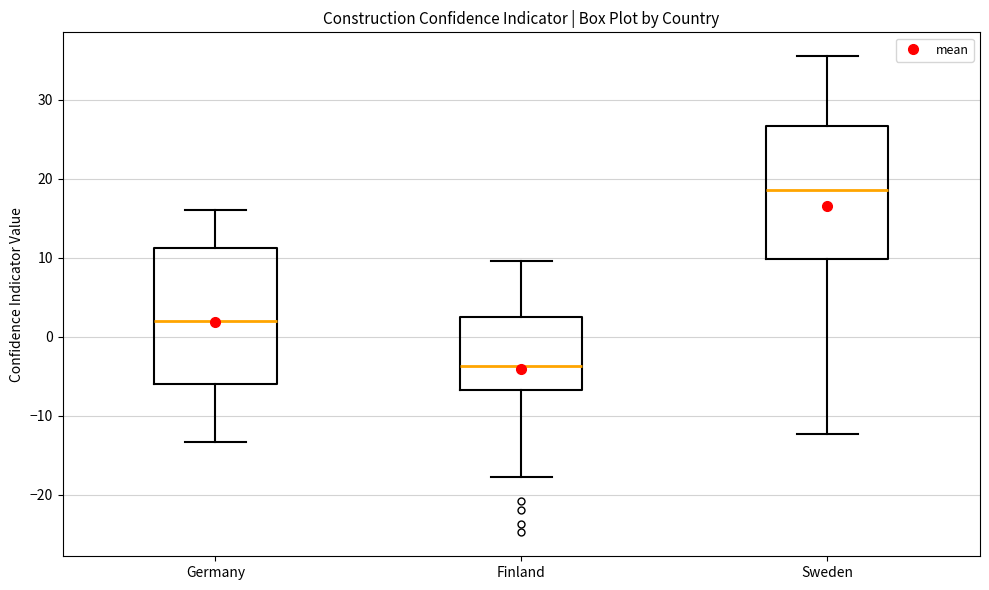

Where is the upper edge of the box for Germany on the y-axis? The values are not printed on the chart, so give them approximately, as read against the axis.

11